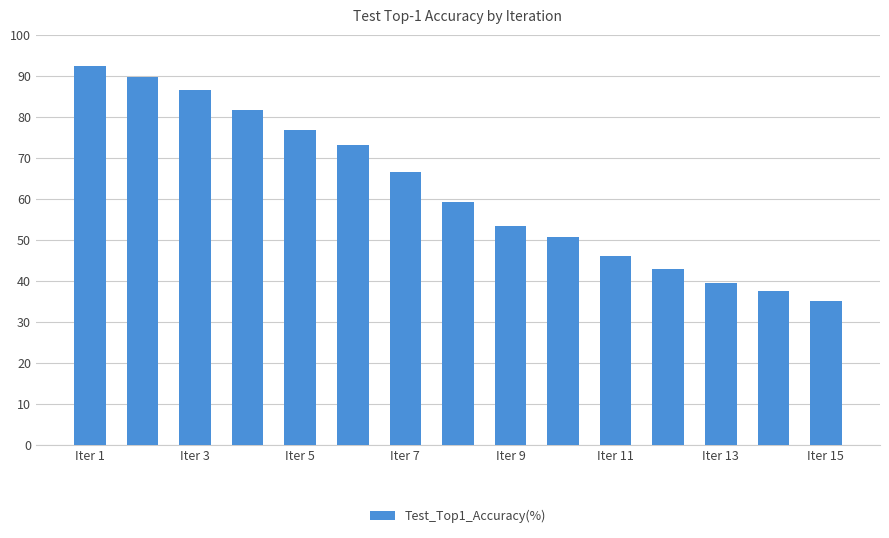

How many data points are less than 59?

7